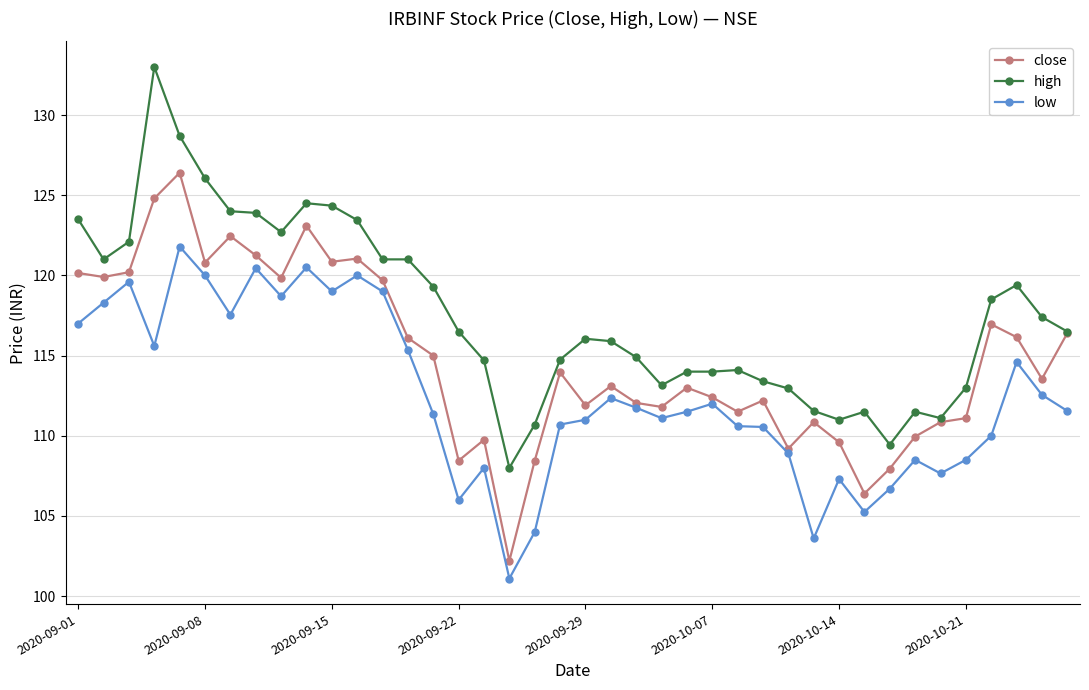

True or false: low and high cross at least once.

False